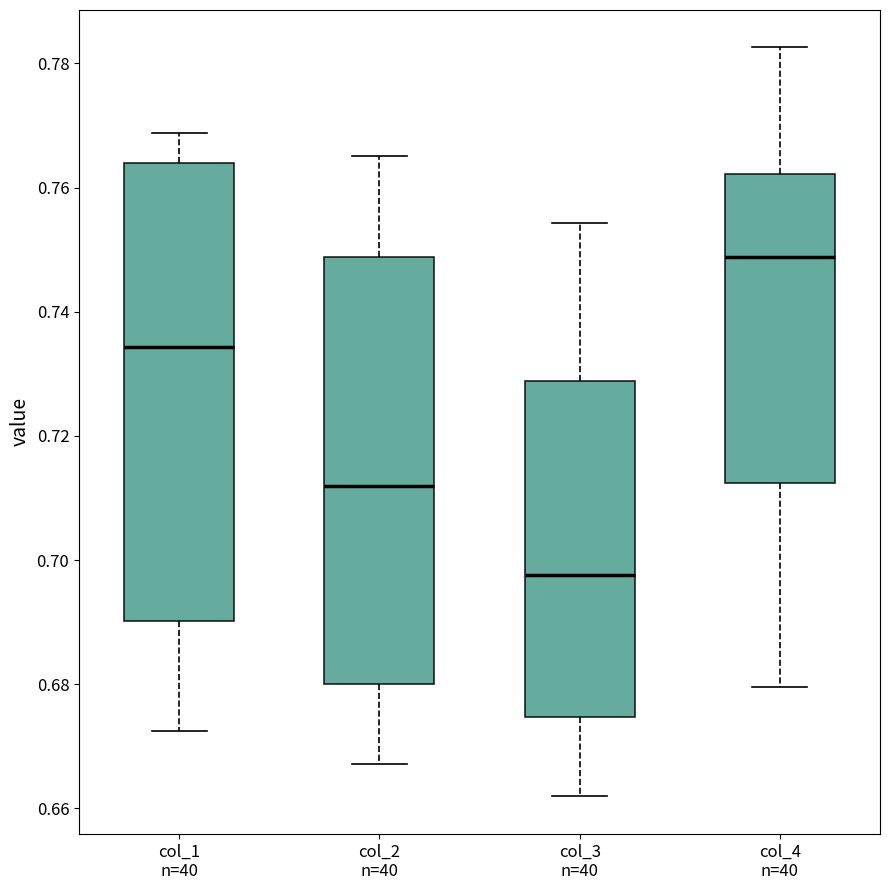

Reading left to right, transcribe this box plot: for each box, give where its median line is, the range the box spans, and where its two whiskers end, as read against the y-axis. The values are not printed on the chart, so give them approximately, as read against the axis.

col_1 n=40: median 0.734, box 0.690 to 0.764, whiskers 0.672 to 0.768
col_2 n=40: median 0.712, box 0.680 to 0.748, whiskers 0.668 to 0.766
col_3 n=40: median 0.698, box 0.674 to 0.728, whiskers 0.662 to 0.754
col_4 n=40: median 0.748, box 0.712 to 0.762, whiskers 0.680 to 0.782